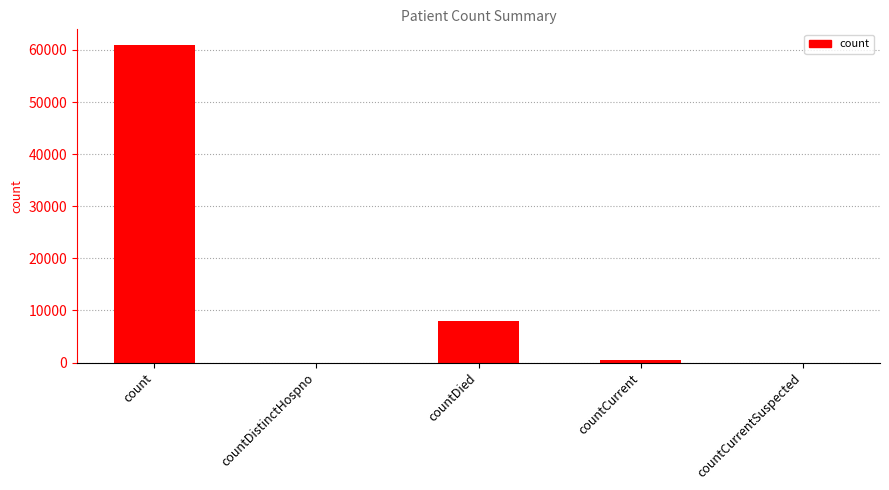

How many categories are shown in the chart?

5